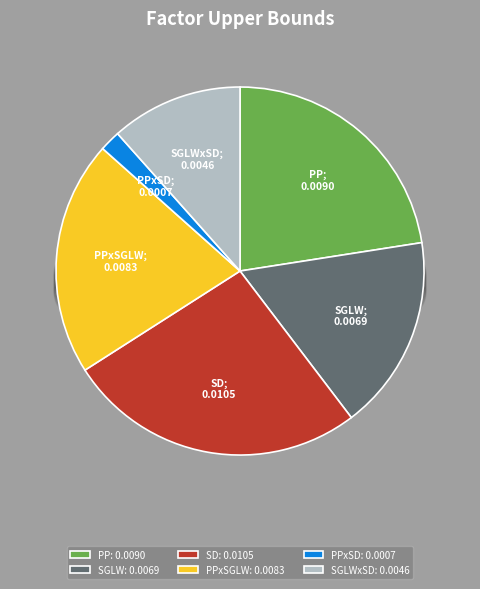

Count the number of slices in the pie.

6